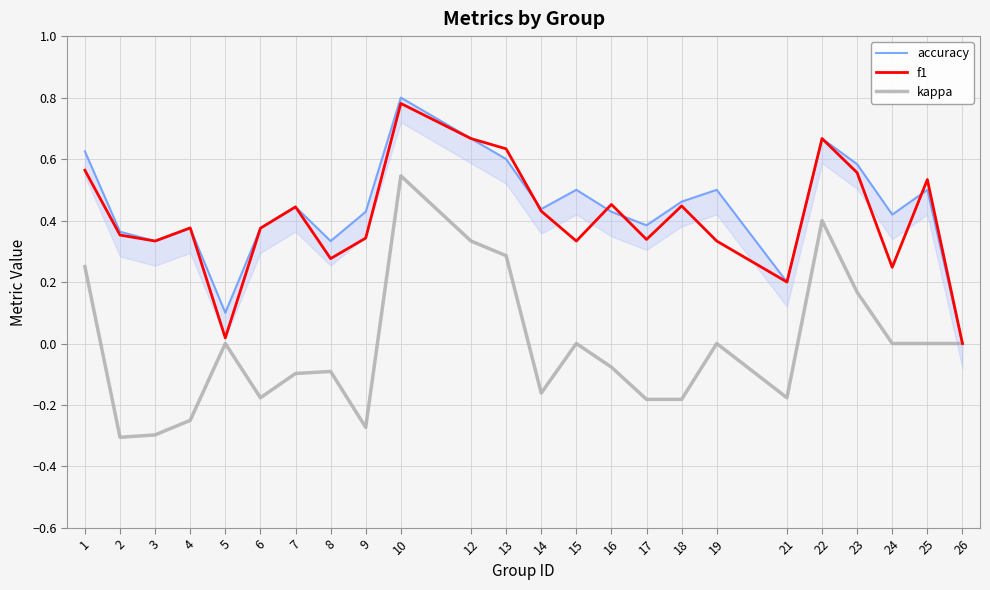

How many values in the kappa series are below 0?

12